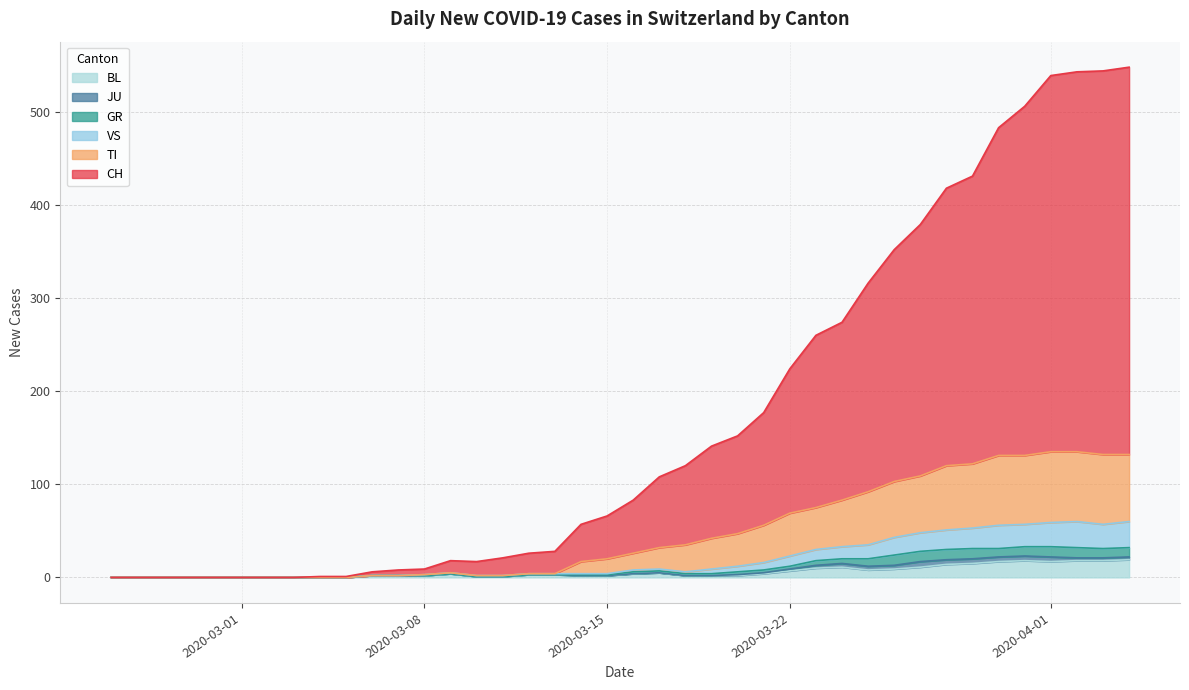

What is the highest value of the BL series?

19